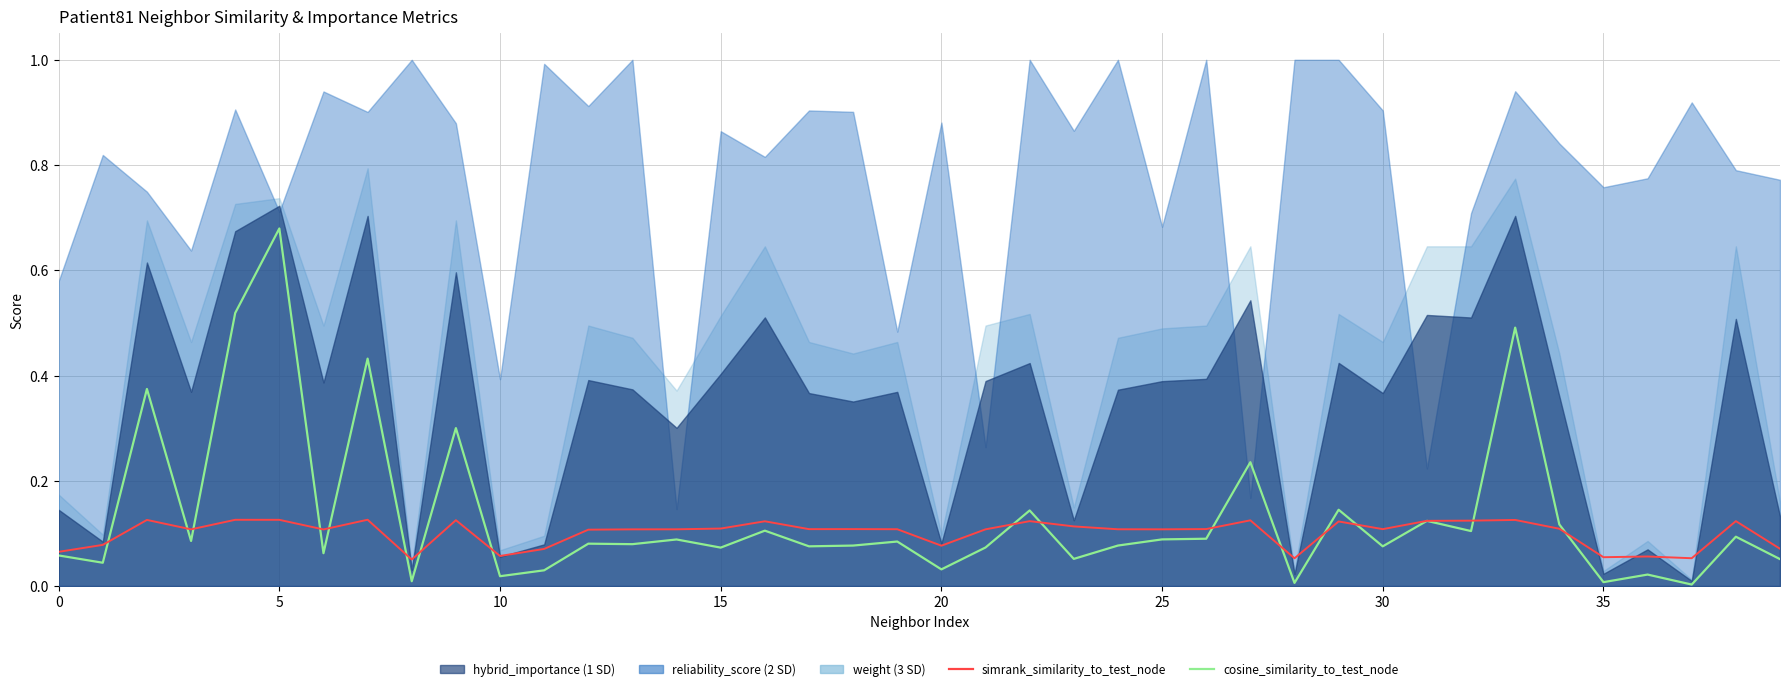

True or false: cosine_similarity_to_test_node has a value of 0.1 at 29.

False